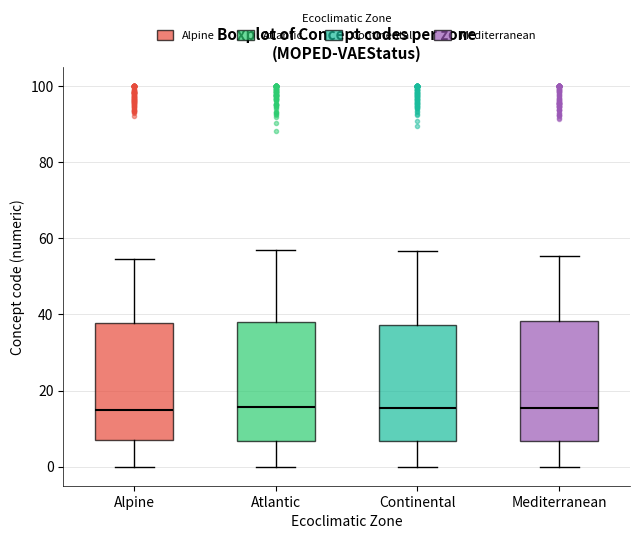

Where is the lower edge of the box for Atlantic on the y-axis? The values are not printed on the chart, so give them approximately, as read against the axis.

6